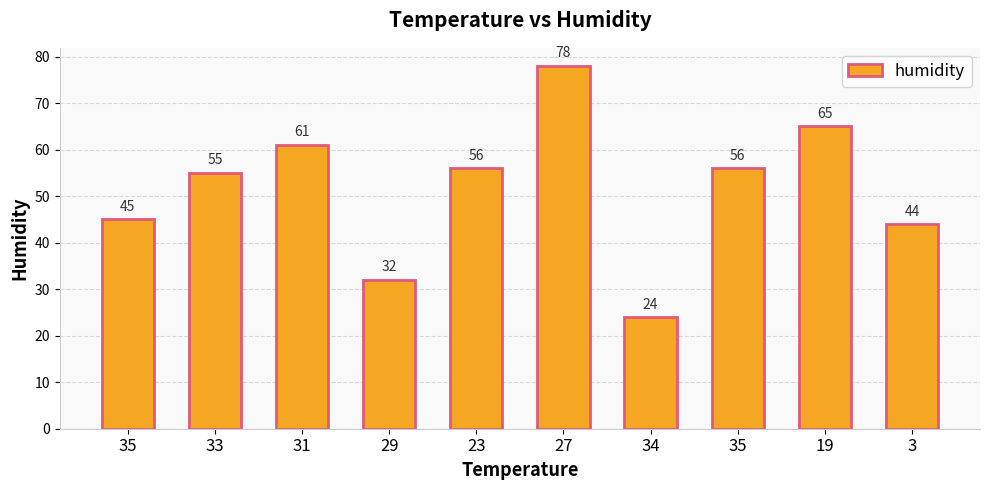

How many distinct data groups are displayed?

1